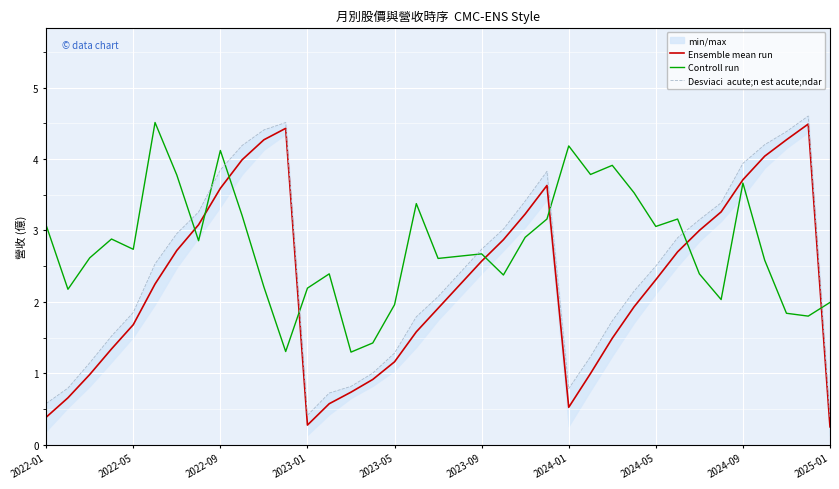

What is the lowest value of the Controll run series?

1.3